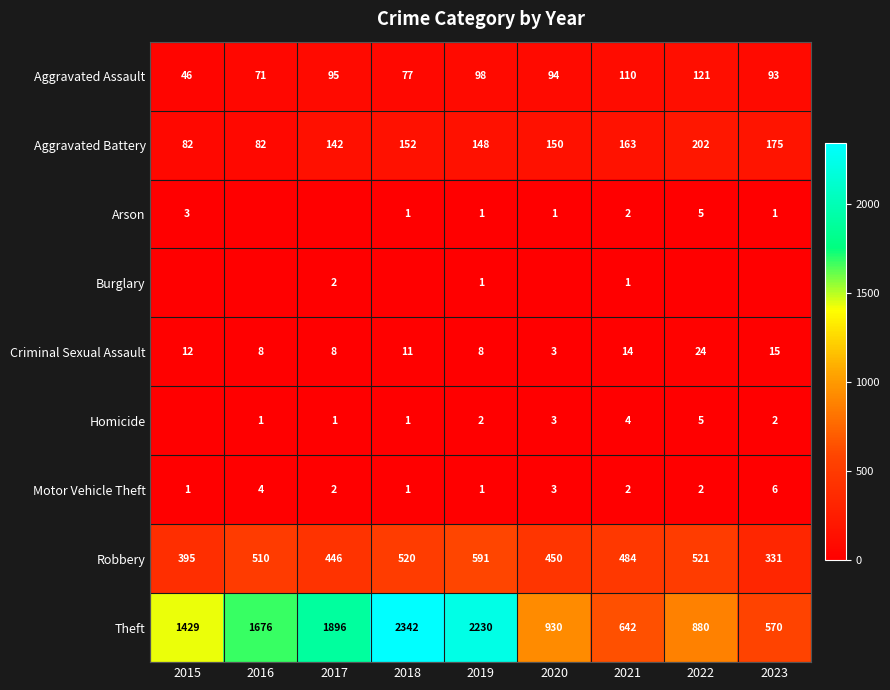

The value of Burglary at 2021 is 2. True or false?

False